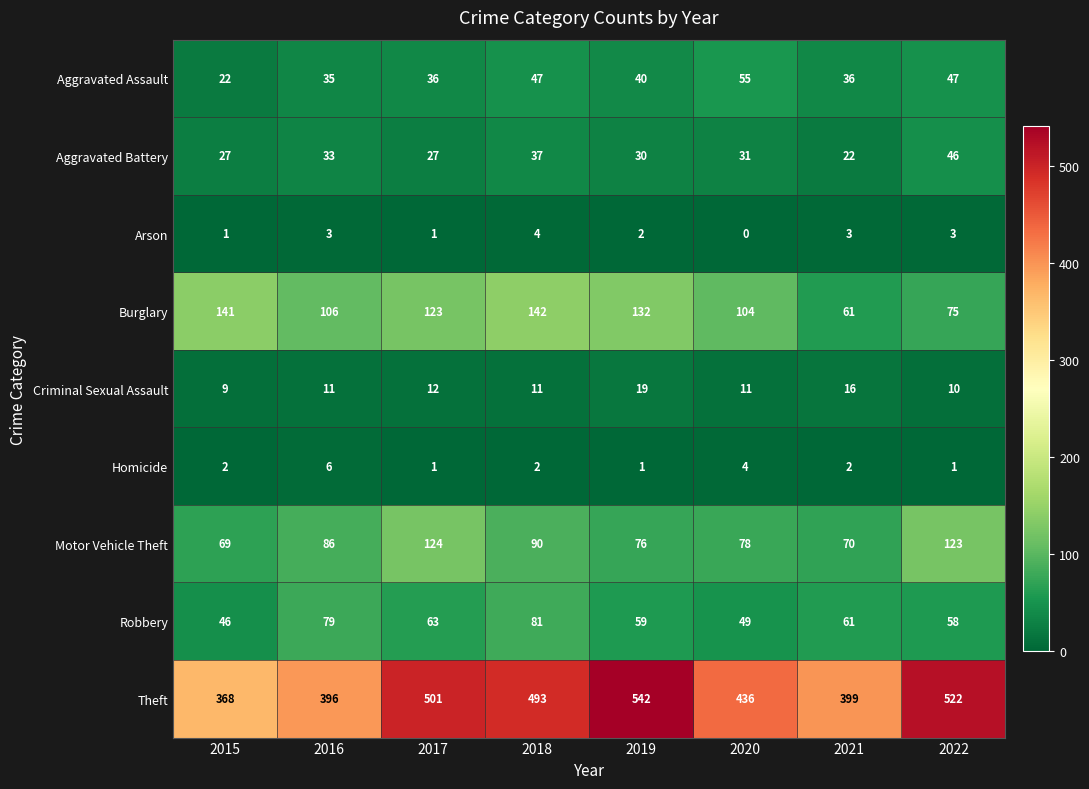

How many Criminal Sexual Assault values are between 11 and 16?

5